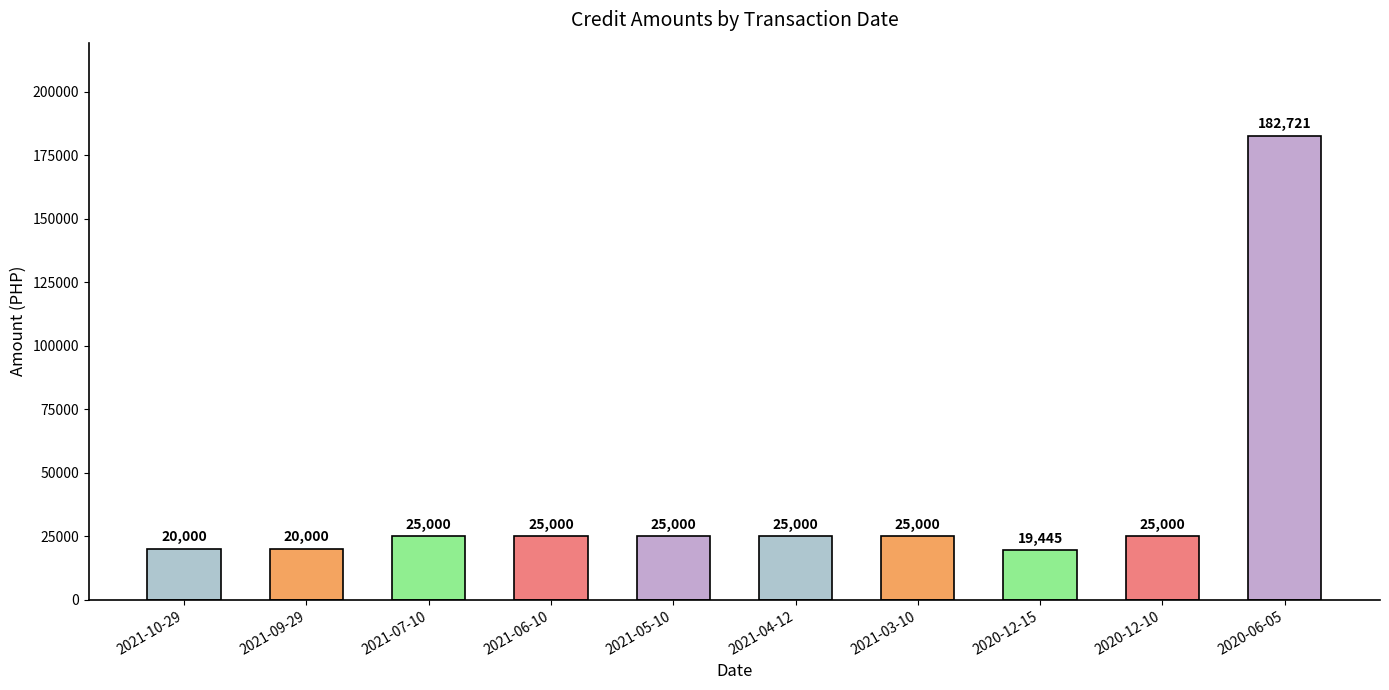

What is the sum of all values?

392166